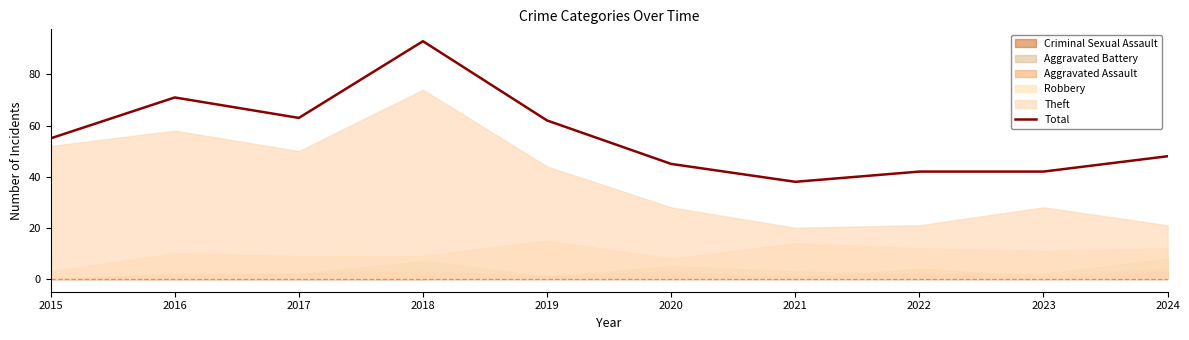

Reading left to right, list all the values displayed in this chart.

55	71	63	93	62	45	38	42	42	48